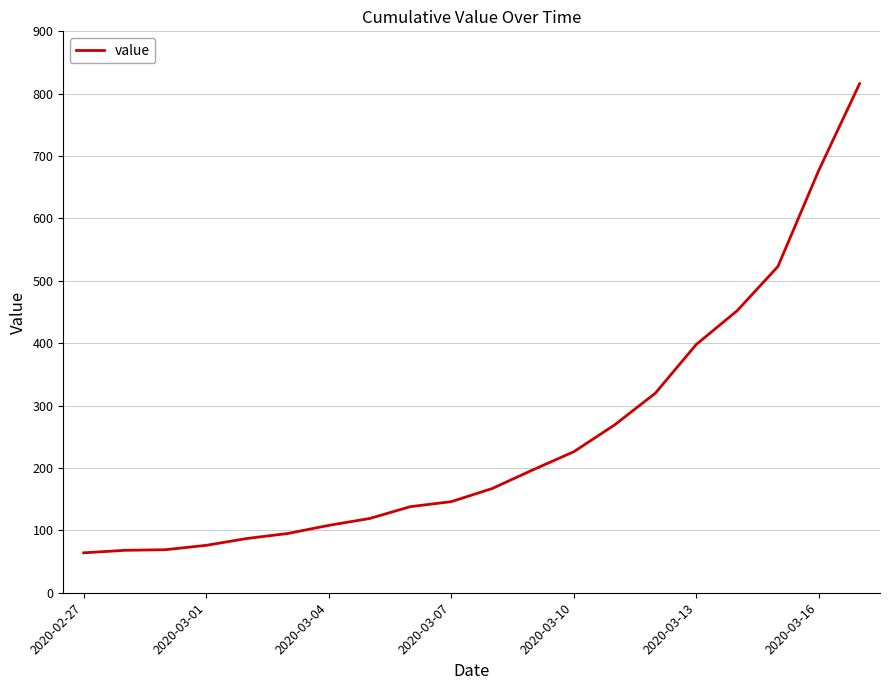

What is the minimum value shown in the chart?

64